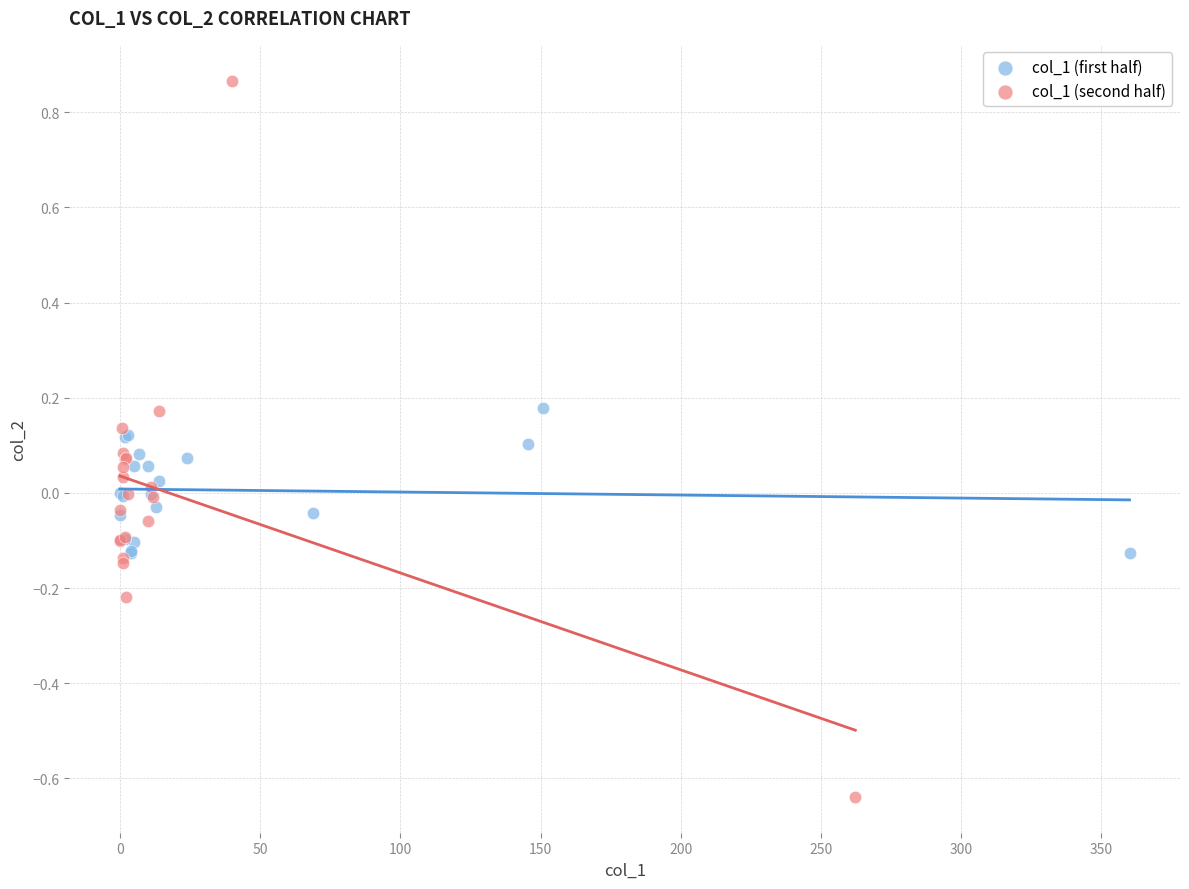

Which series reaches the maximum Y coordinate?

col_1 (second half)